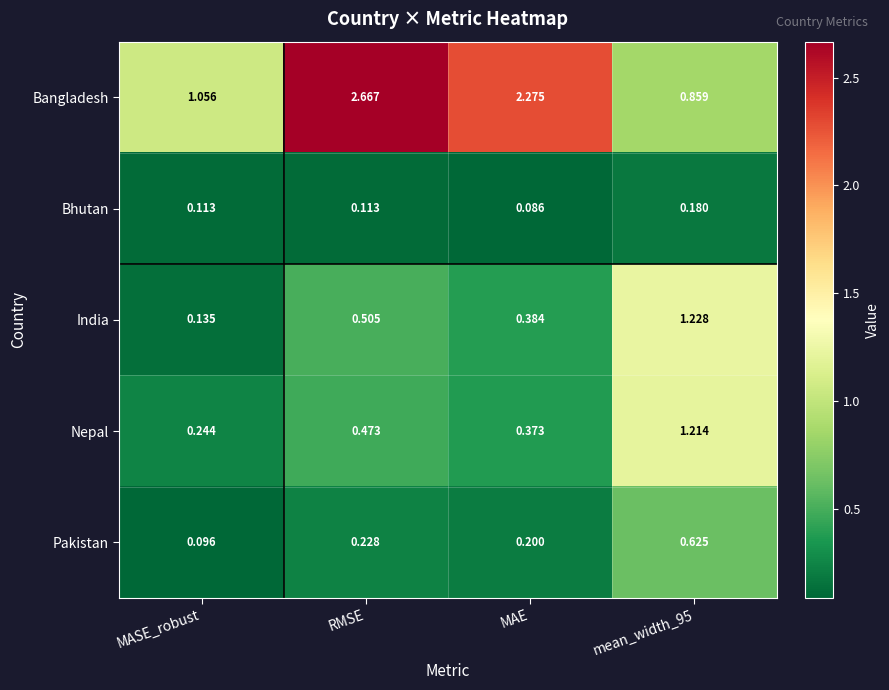

How many categories are shown in the chart?

4